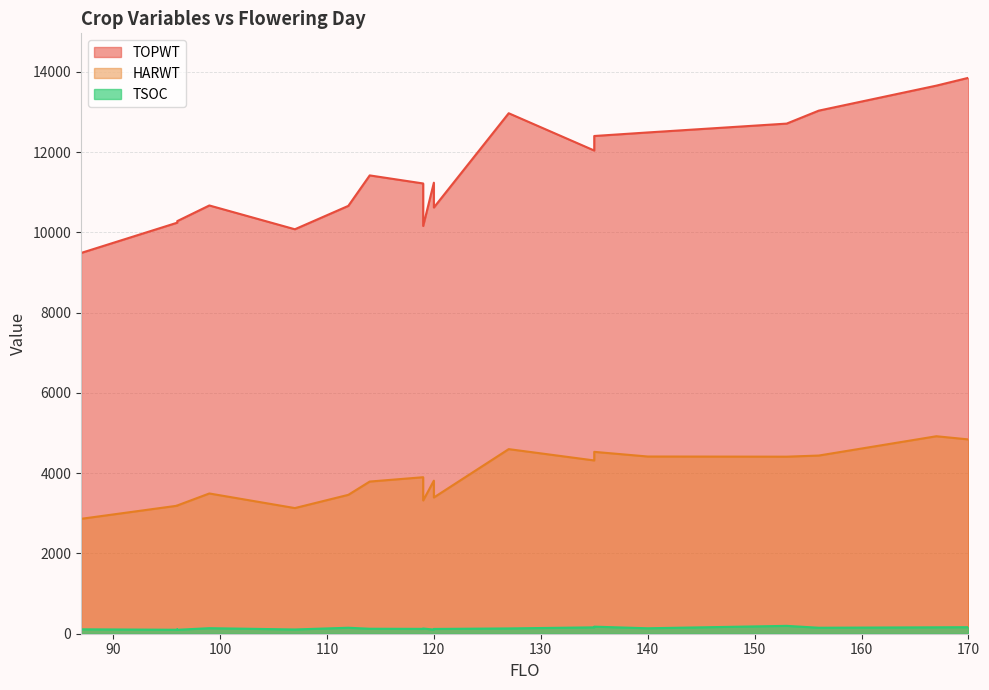

Is the value of TSOC at 99 greater than the value of HARWT at 96?

No